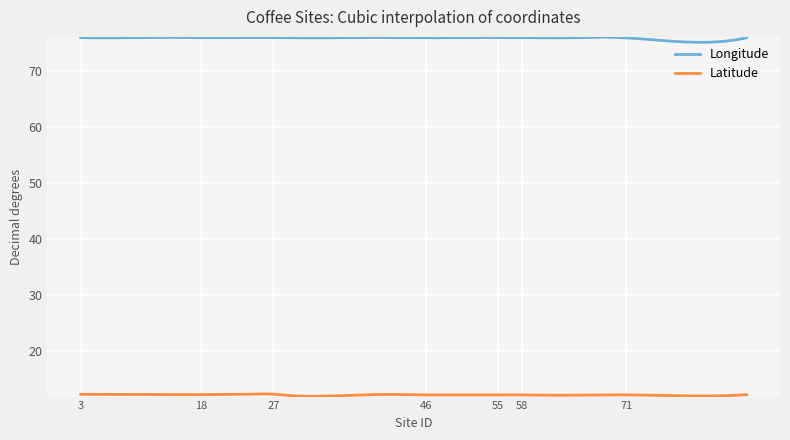

What is the smallest value displayed?

11.8